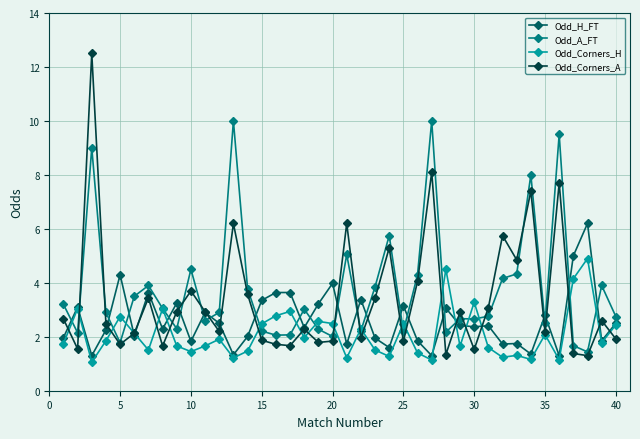

What is the value of the Odd_Corners_A point at the 27th from the left?

8.1